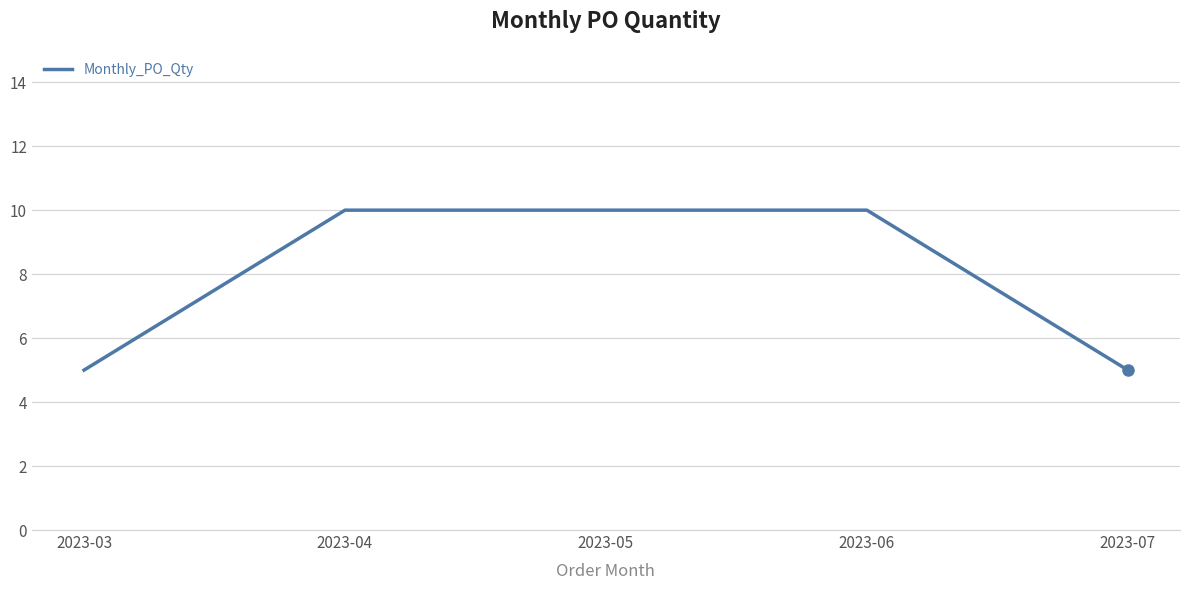

What is the ratio of the value at 2023-04 to the value at 2023-05?

1.0